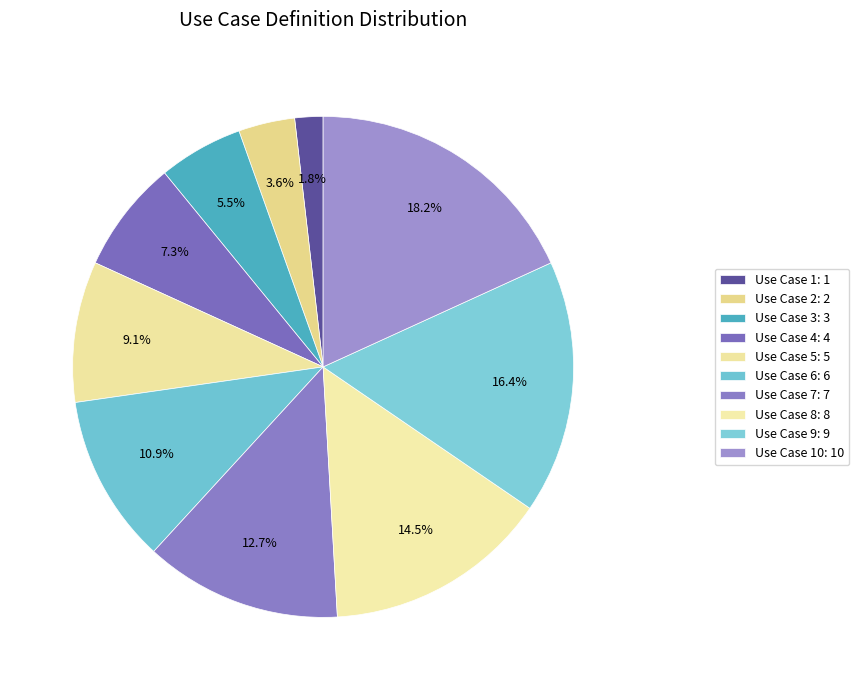

Which category has the biggest portion of the pie?

Use Case 10